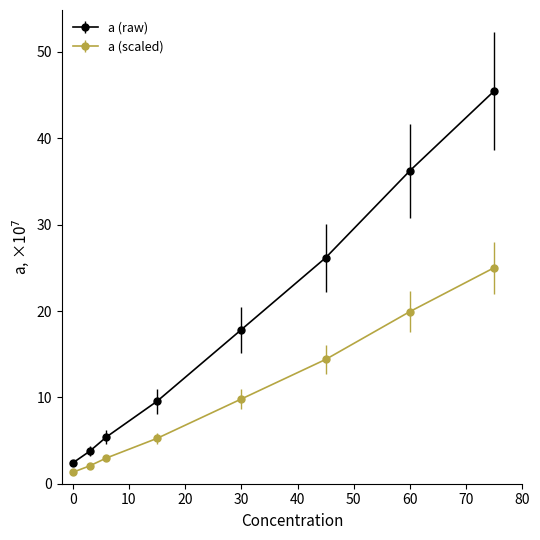

Rank the series by their maximum value, from lowest to highest.

a (scaled), a (raw)